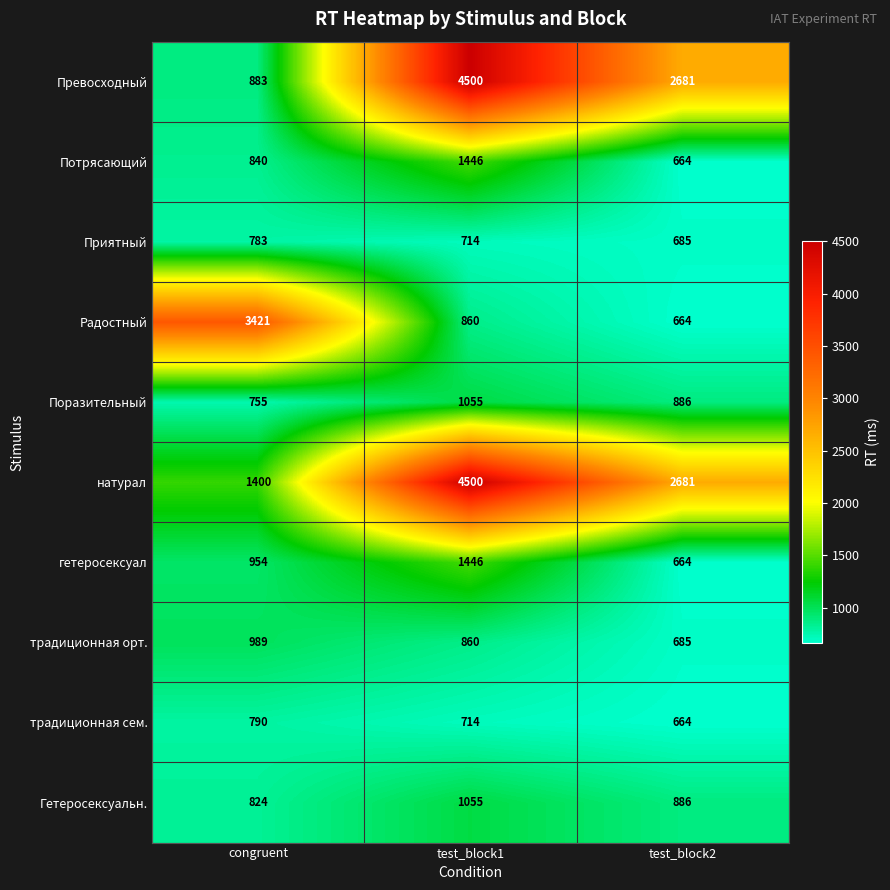

The традиционная сем. series shows 664 at test_block2. True or false?

True